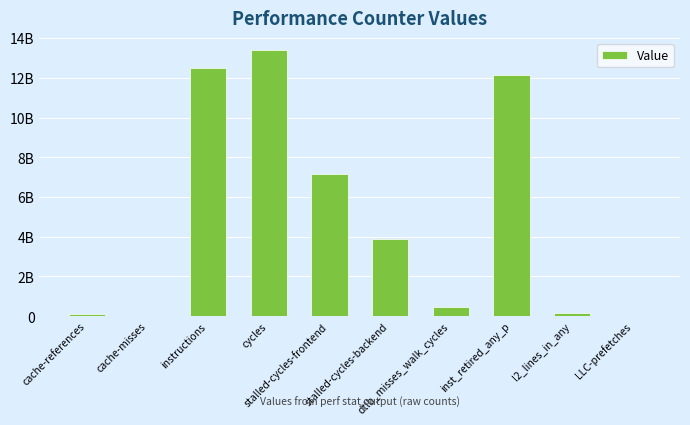

How many categories are shown in the chart?

10